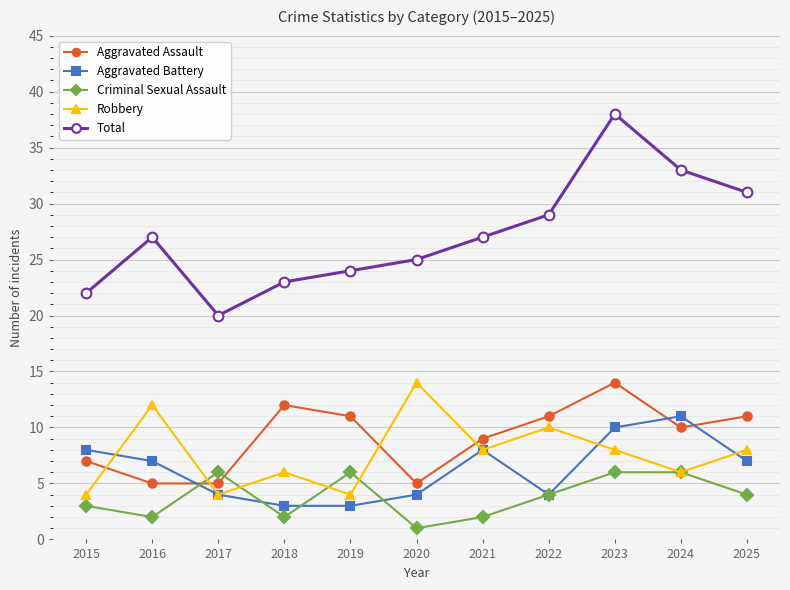

At 2023, list the series in order from smallest to largest.

Criminal Sexual Assault, Robbery, Aggravated Battery, Aggravated Assault, Total